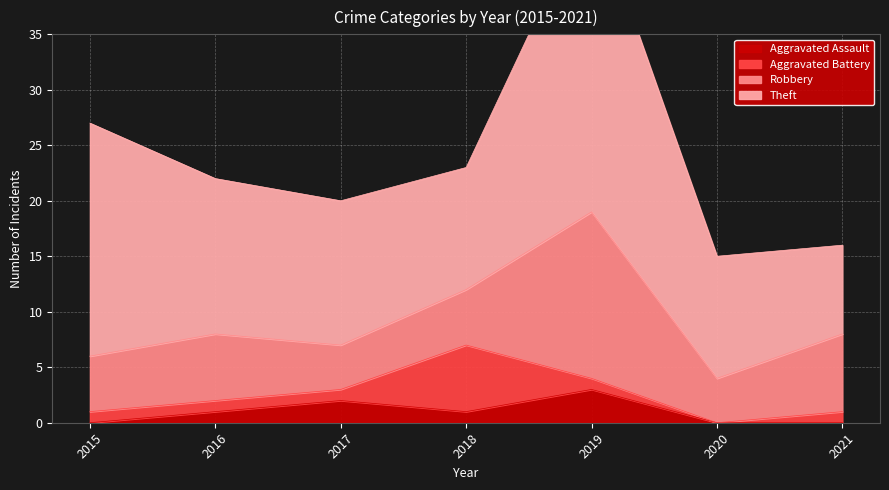

What is the sum of the Aggravated Assault values at 2018 and 2015?

1